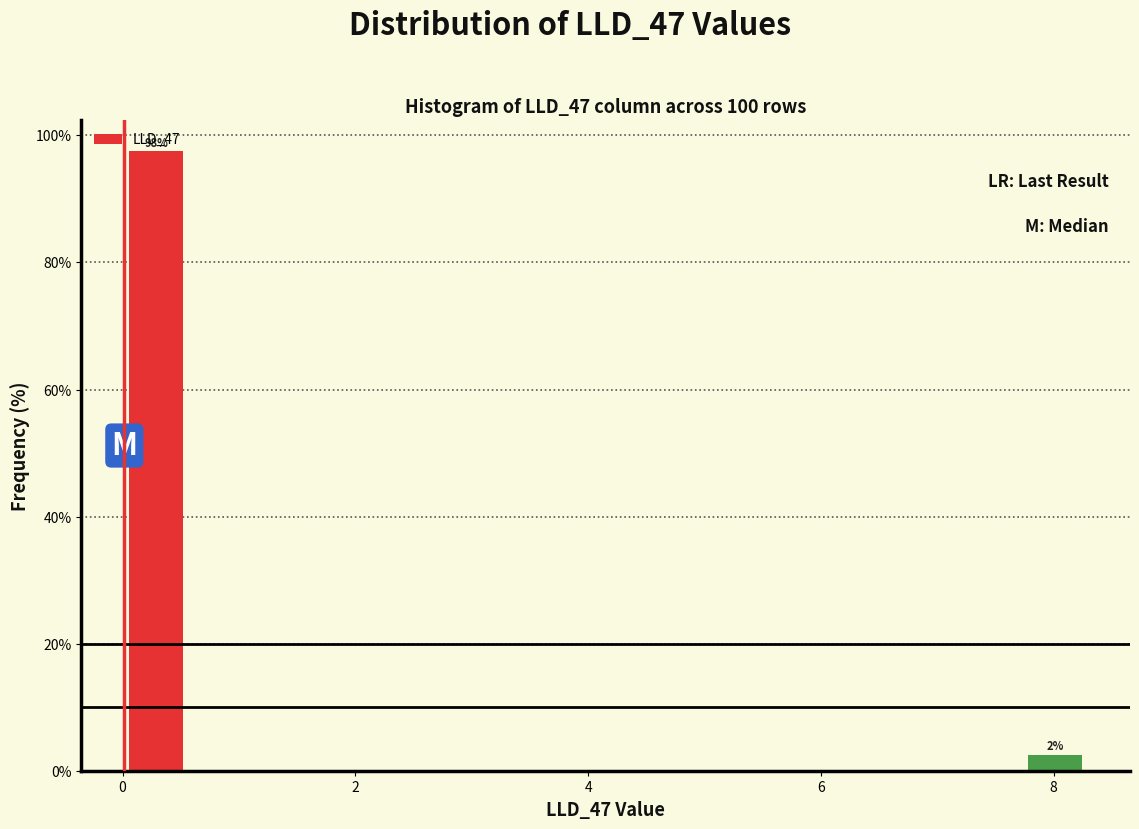

Around what value on the x-axis is the tallest bar? Give the approximate position of its centre, as read against the axis.

0.2